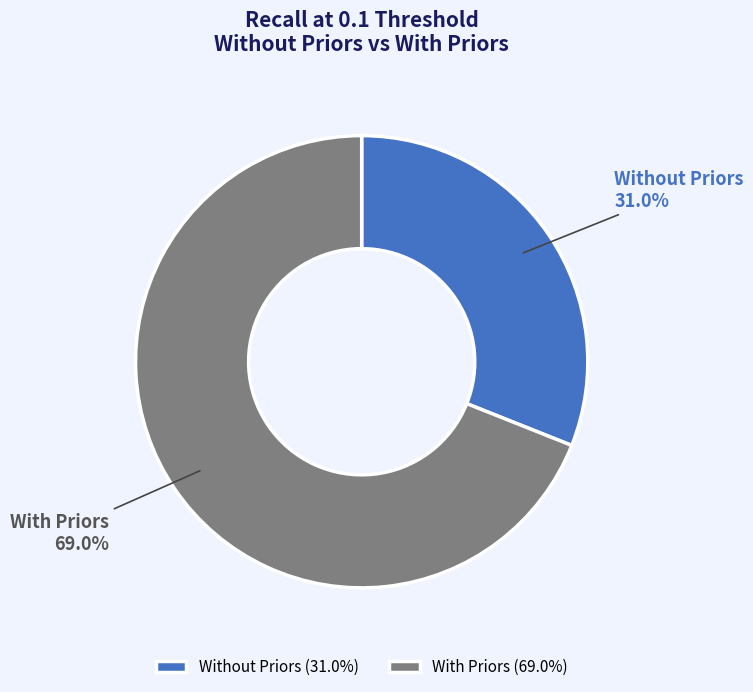

What percentage do With Priors and Without Priors together represent?

100.0%